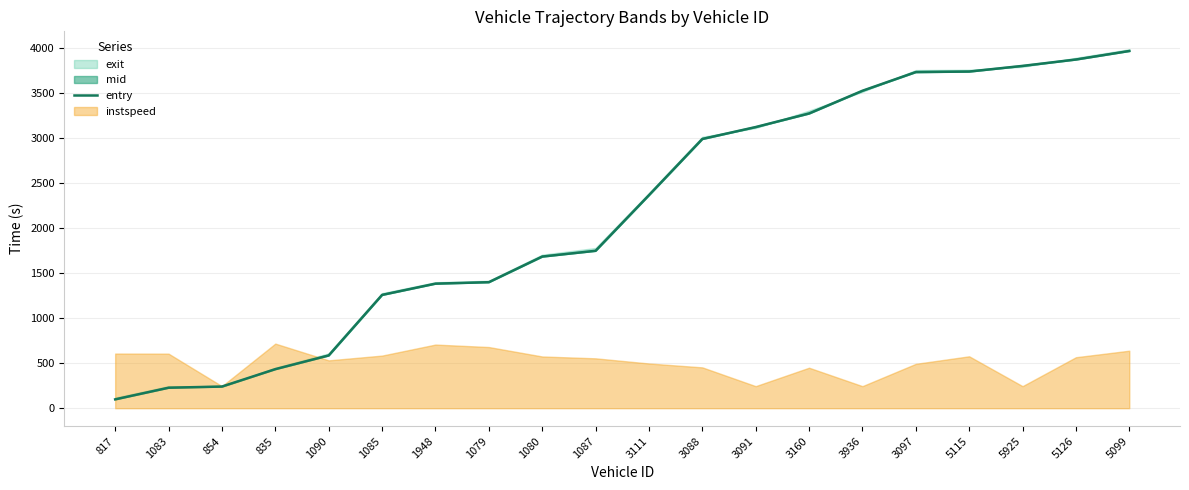

Reading left to right, transcribe all the data shown in this chart.

817=98.2	1083=227.3	854=240.2	835=433.4	1090=585.4	1085=1257.3	1948=1382.3	1079=1398.4	1080=1682.7	1087=1746.8	3111=2364.3	3088=2987.7	3091=3120.1	3160=3270.6	3936=3522.8	3097=3730.1	5115=3736.0	5925=3798.7	5126=3869.6	5099=3964.3